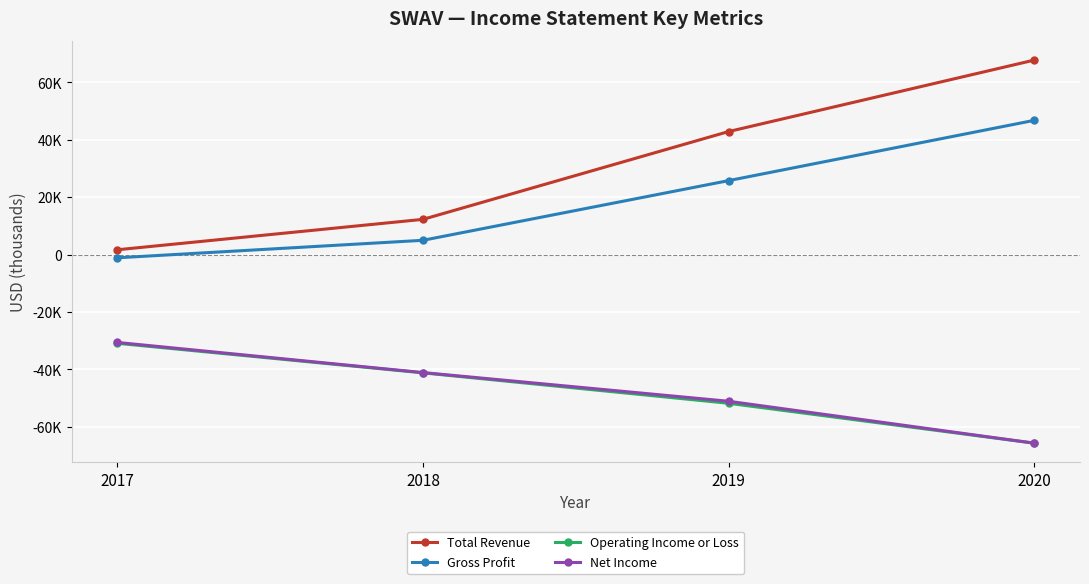

Count the Total Revenue values in the range 12300 to 67800.

3